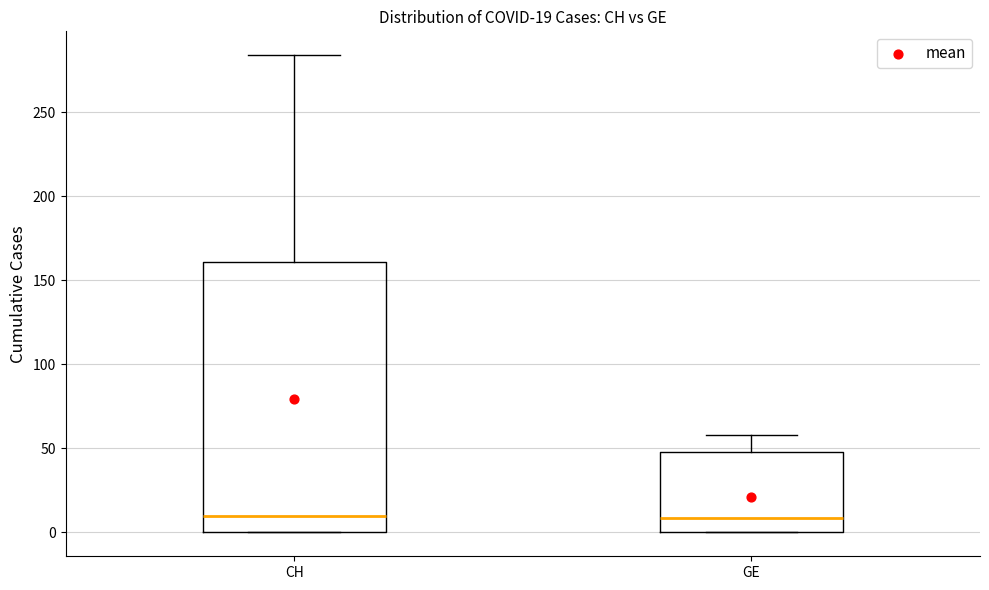

Which box is the tallest, from its lower edge to its upper edge?

CH